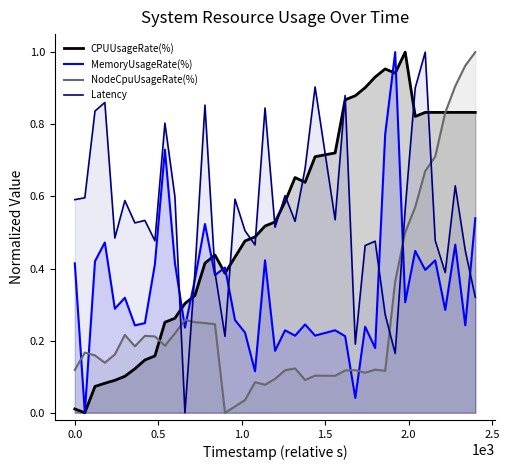

Reading left to right, extract all data points from this chart.

CPUUsageRate(%): 0.0	0.0	0.1	0.1	0.1	0.1	0.1	0.1	0.2	0.3	0.3	0.3	0.3	0.4	0.4	0.4	0.4	0.5	0.5	0.5	0.5	0.6	0.7	0.6	0.7	0.7	0.9	0.9	0.9	0.9	1.0	0.9	1.0	0.8	0.8	0.8	0.8	0.8	0.8	0.8
MemoryUsageRate(%): 0.4	0.0	0.4	0.5	0.3	0.3	0.2	0.2	0.4	0.7	0.4	0.2	0.4	0.5	0.4	0.4	0.3	0.2	0.1	0.4	0.2	0.2	0.2	0.2	0.2	0.2	0.2	0.0	0.2	0.2	0.8	1.0	0.3	0.4	0.4	0.4	0.3	0.5	0.2	0.5
NodeCpuUsageRate(%): 0.1	0.2	0.2	0.1	0.2	0.2	0.2	0.2	0.2	0.2	0.2	0.3	0.3	0.2	0.2	0.0	0.0	0.0	0.1	0.1	0.1	0.1	0.1	0.1	0.1	0.1	0.1	0.1	0.1	0.1	0.1	0.4	0.5	0.6	0.7	0.7	0.8	0.9	1.0	1.0
Latency: 0.6	0.6	0.8	0.9	0.5	0.6	0.5	0.5	0.5	0.8	0.6	0.0	0.4	0.9	0.4	0.2	0.6	0.5	0.5	0.8	0.5	0.6	0.5	0.7	0.9	0.5	0.9	0.2	0.5	0.5	0.3	0.2	0.6	0.9	1.0	0.5	0.4	0.6	0.4	0.3